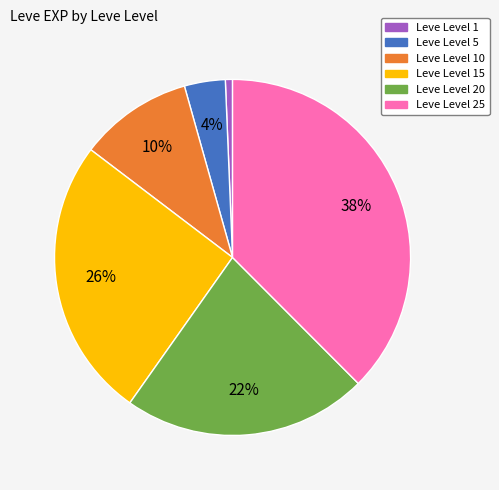

Is there any slice that represents more than half of the pie?

No